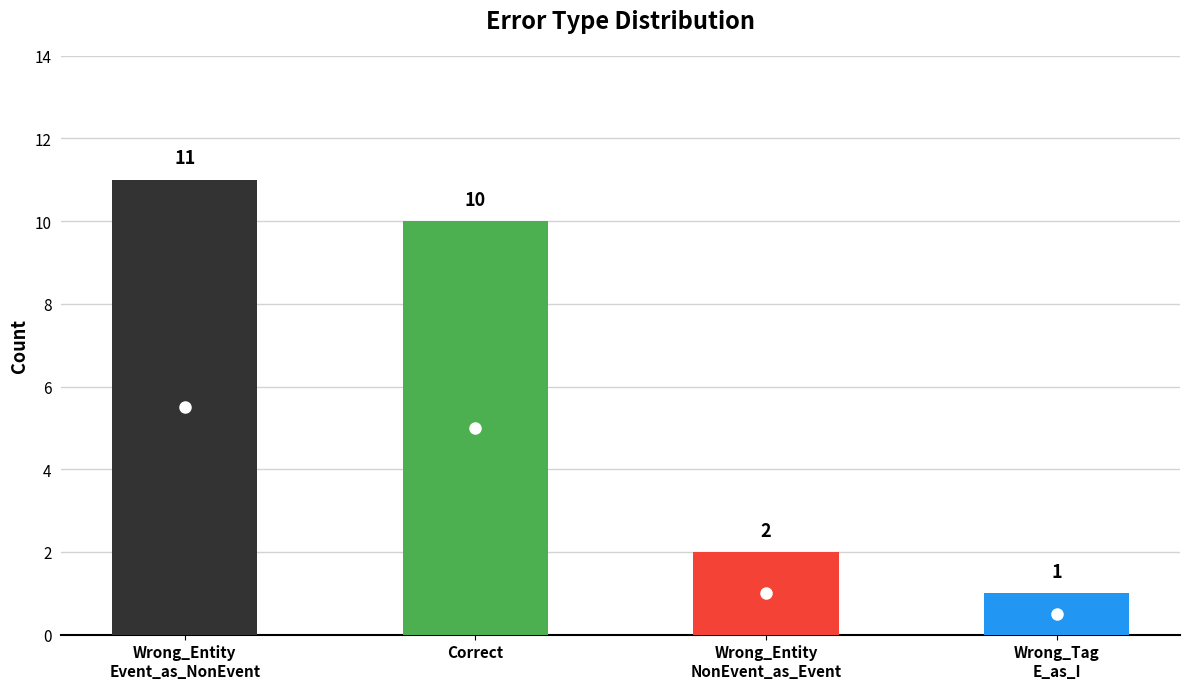

Reading right to left, extract all data points from this chart.

1	2	10	11